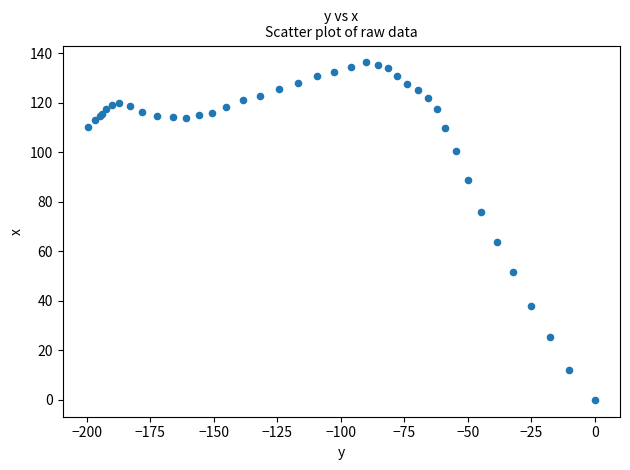

What Y value in the scatter plot is closest to 68?

63.7